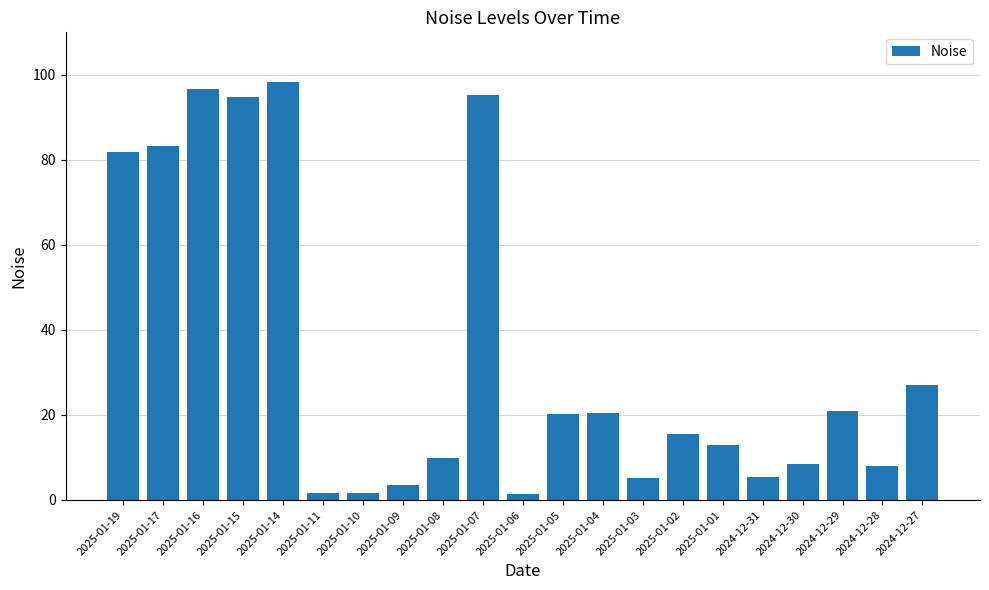

The chart shows a value of 8.5 at 2024-12-30. True or false?

True